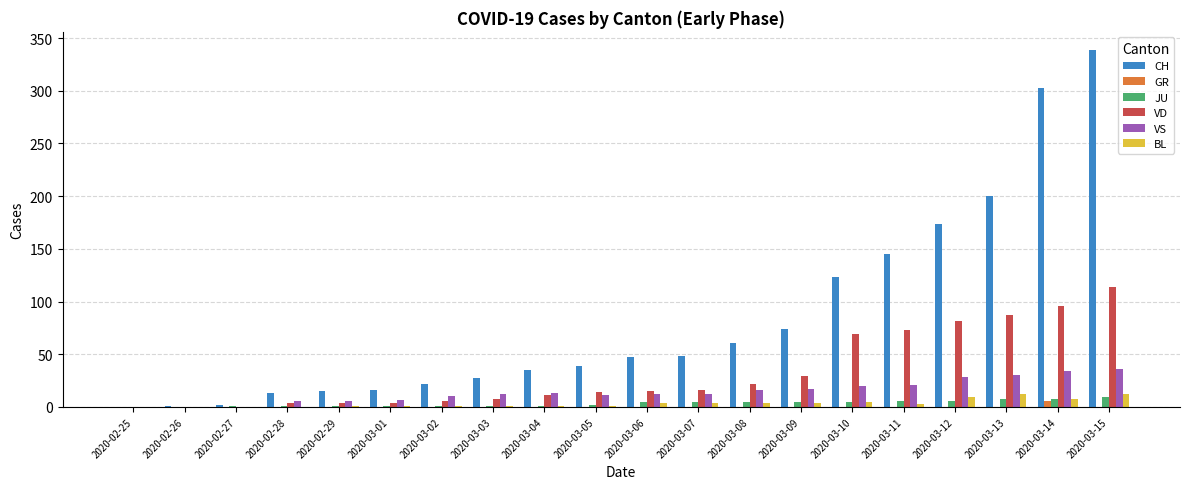

The value of JU at 2020-02-26 is 0. True or false?

True